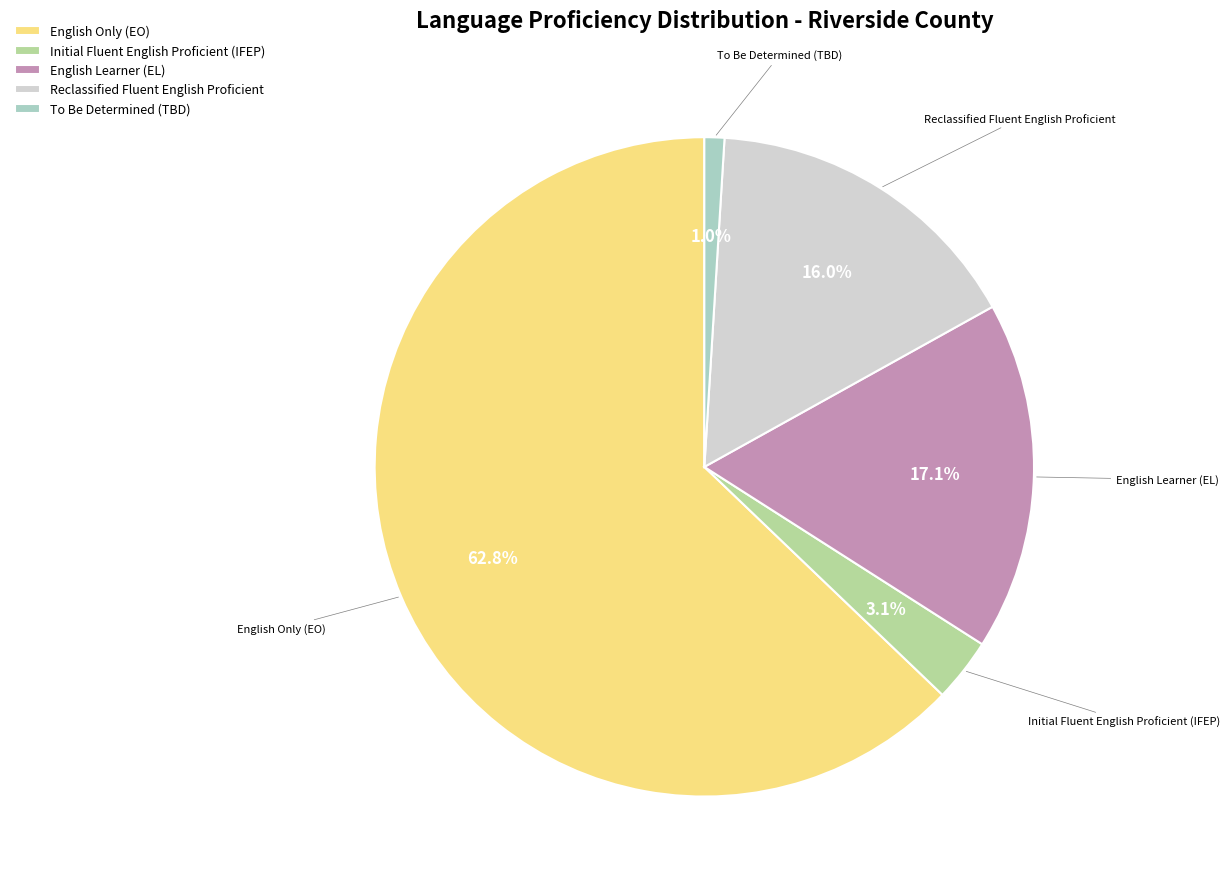

To the nearest percent, what portion does Reclassified Fluent English Proficient represent?

16%